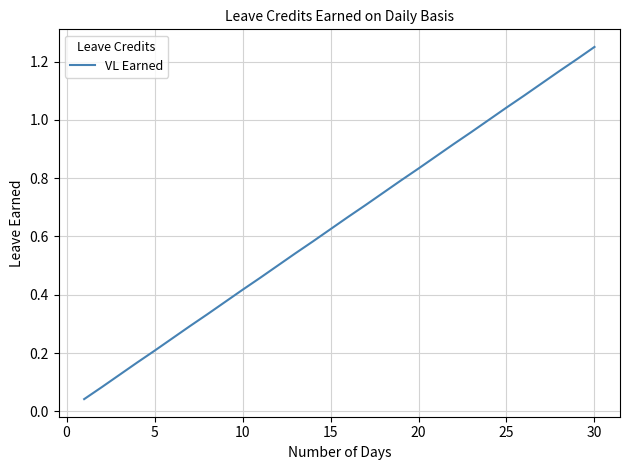

At which category does the chart reach its peak across all series?

30